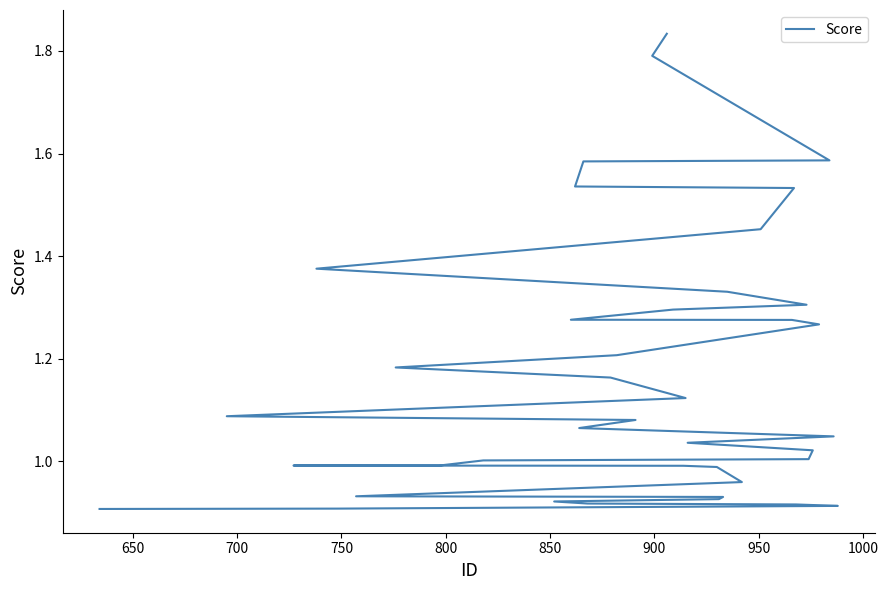

How many series are shown in this chart?

1